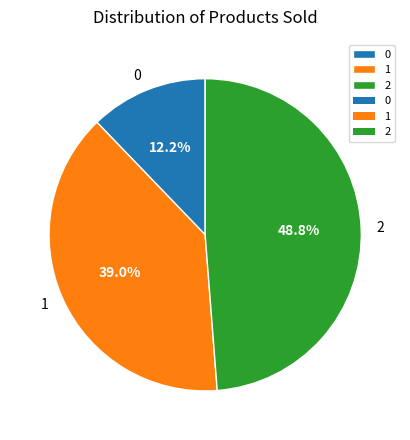

Count the number of slices in the pie.

3